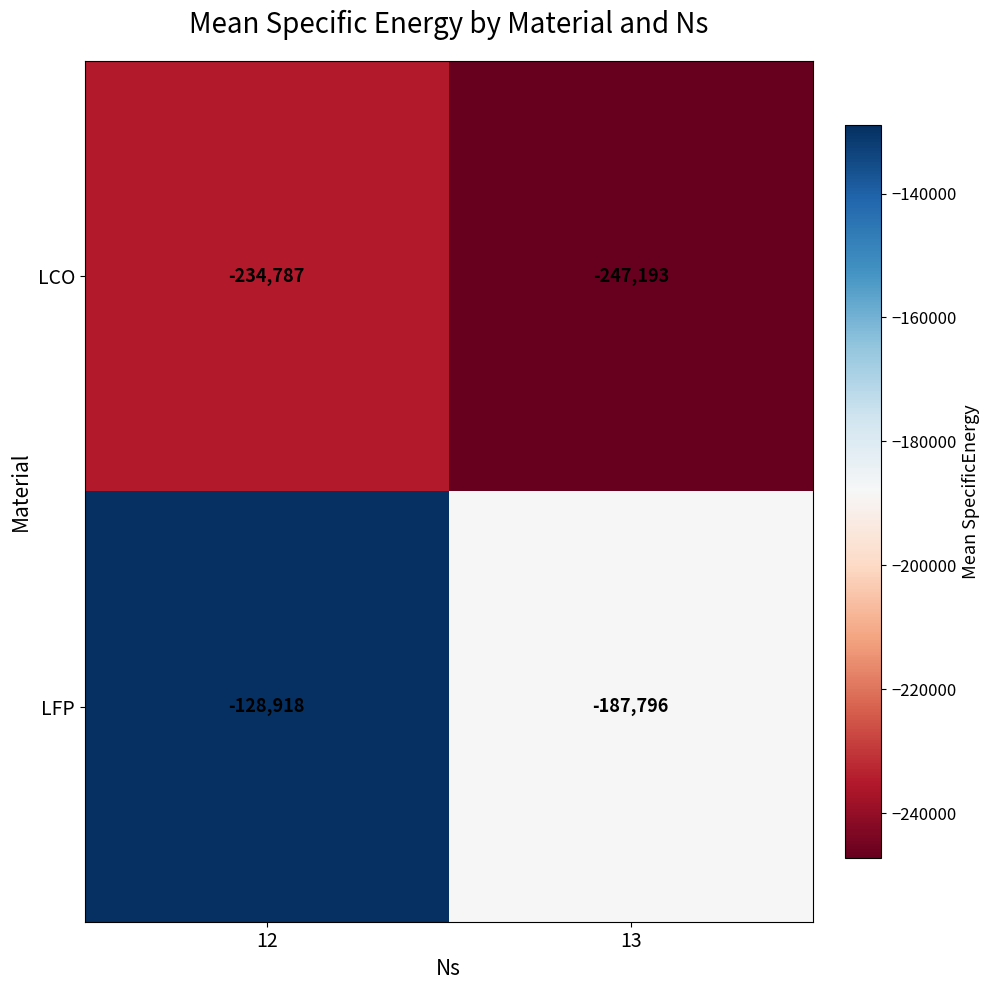

What is the maximum value shown in the chart?

-128918